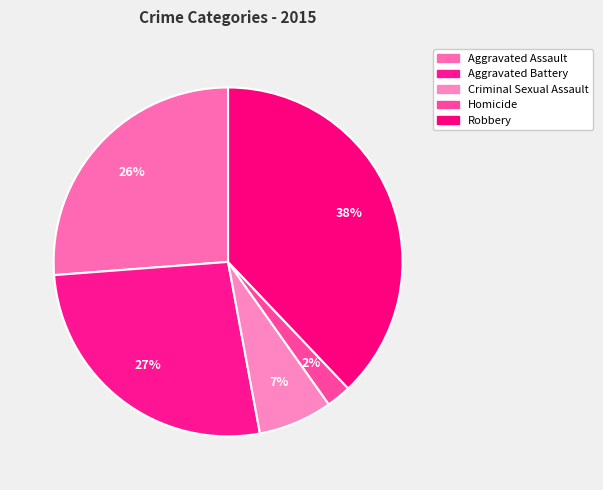

How many slices are in this pie chart?

5